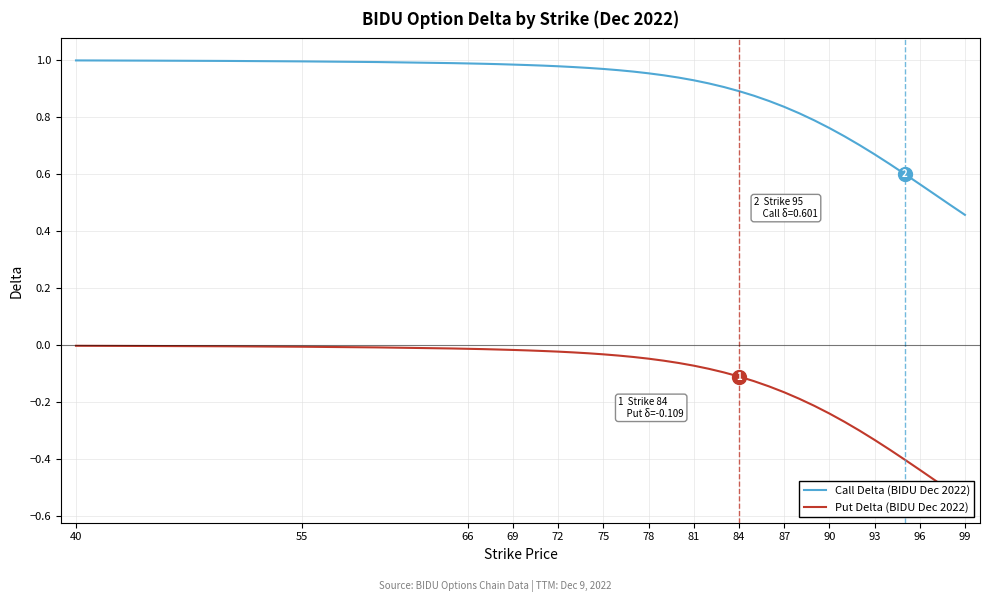

What is the smallest value displayed?

-0.5